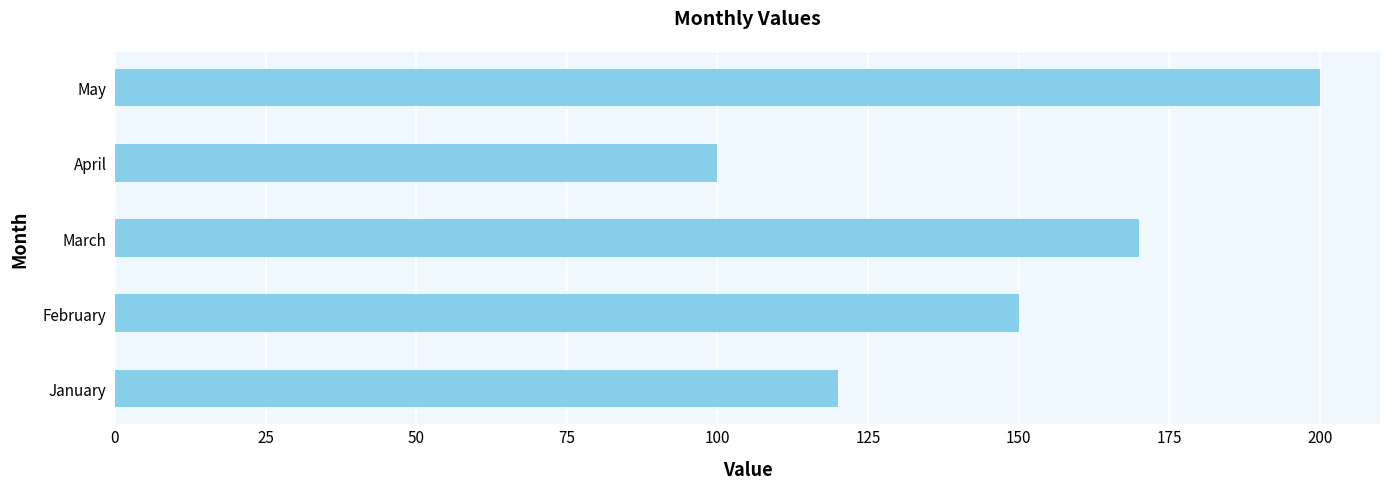

How many values are between 120 and 170?

3